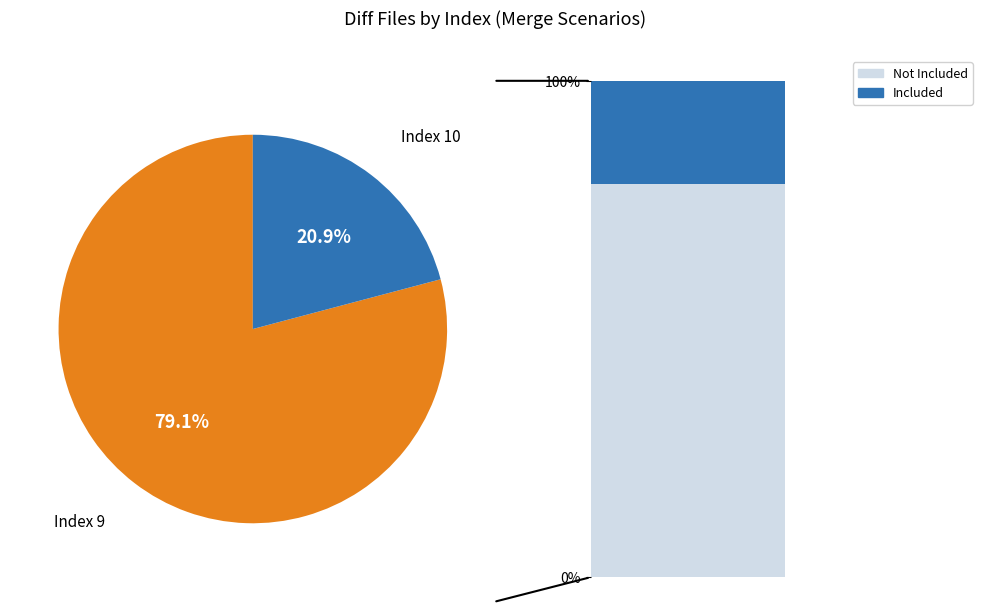

What is the smallest slice in the pie chart?

10